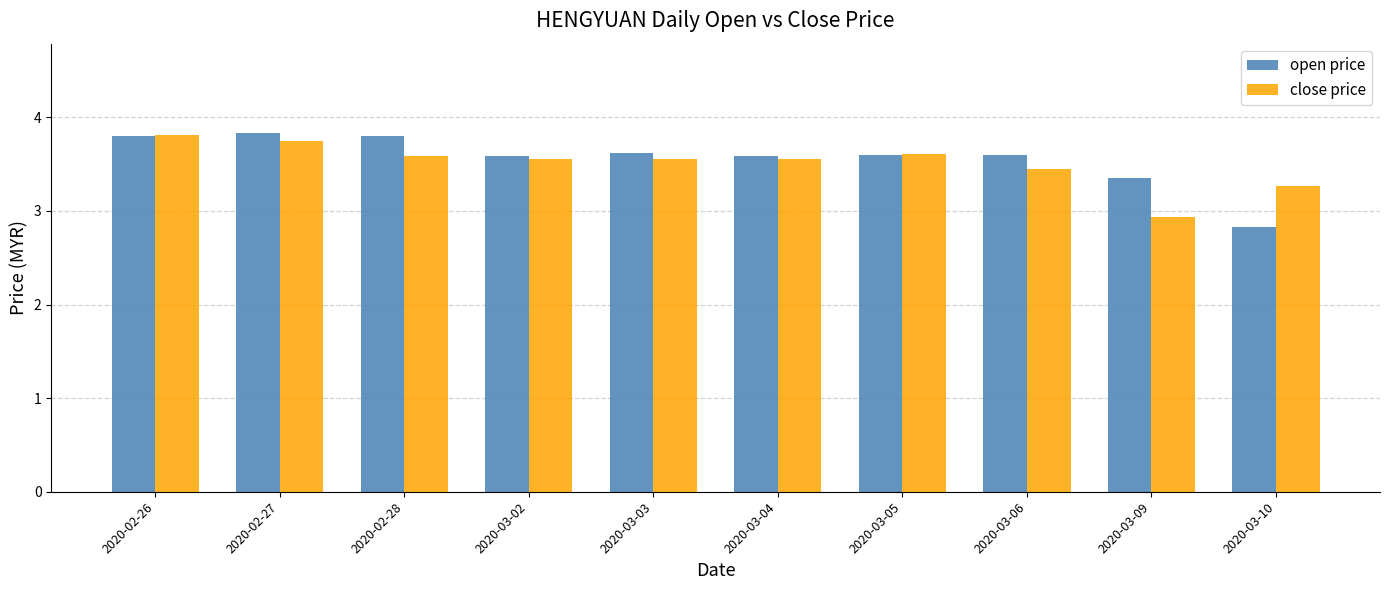

Rank the series at 2020-03-10 from highest to lowest value.

close price, open price